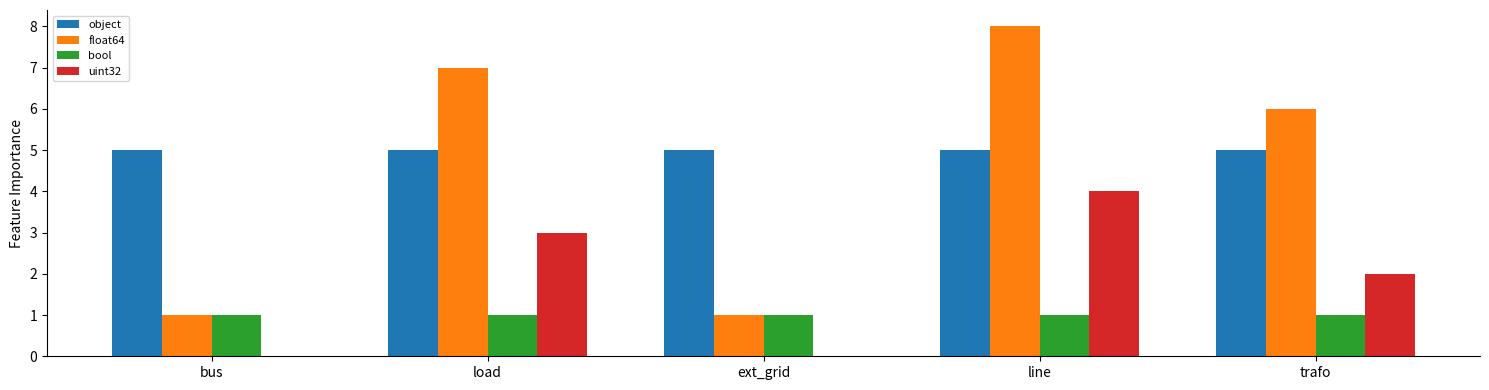

What is the maximum value for float64?

8